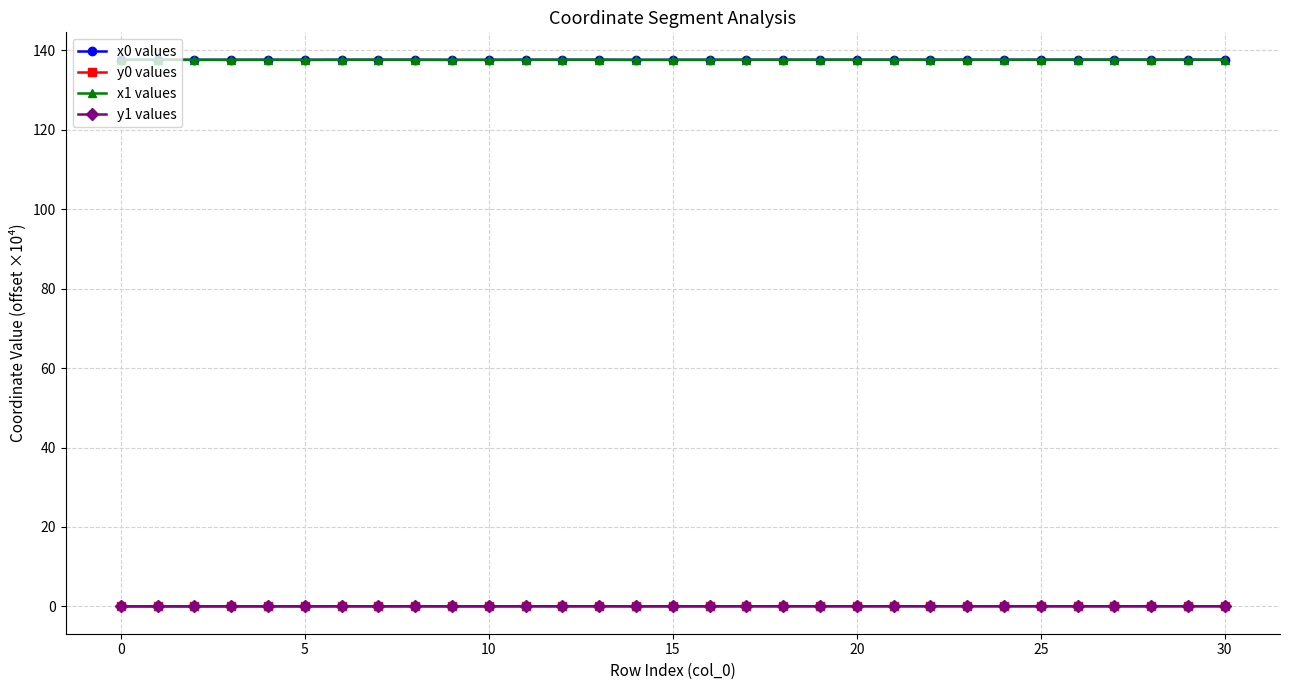

Count the number of categories in the chart.

31